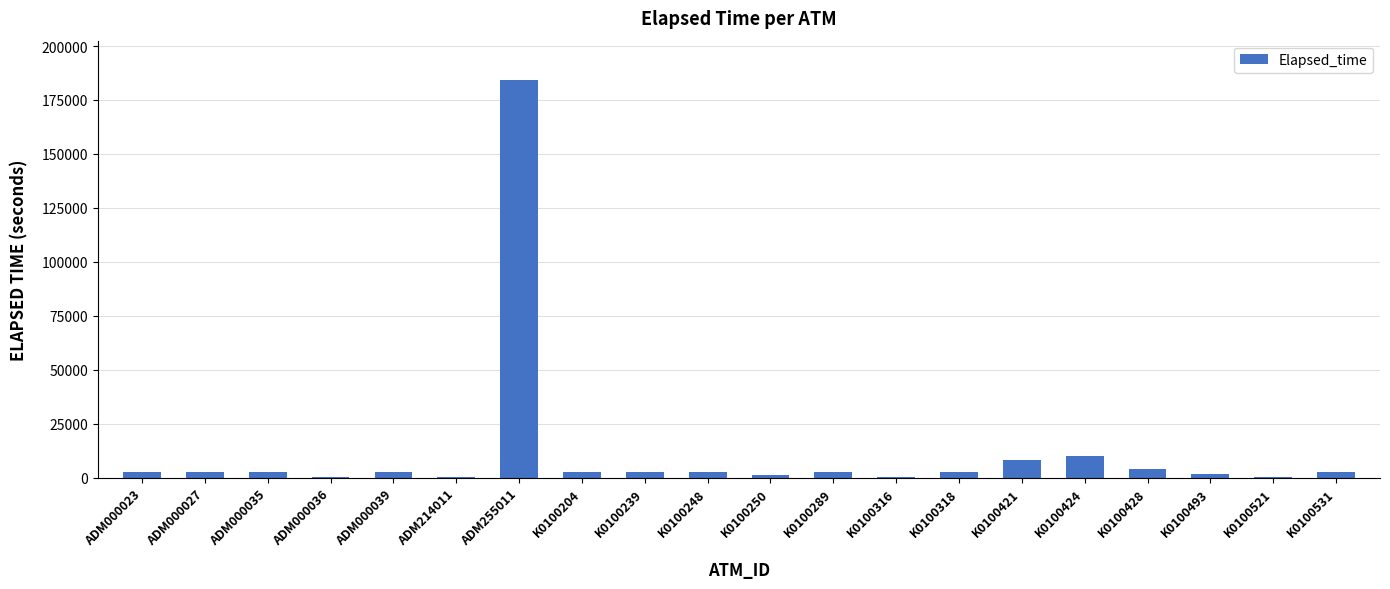

What is the sum of all values?

235625